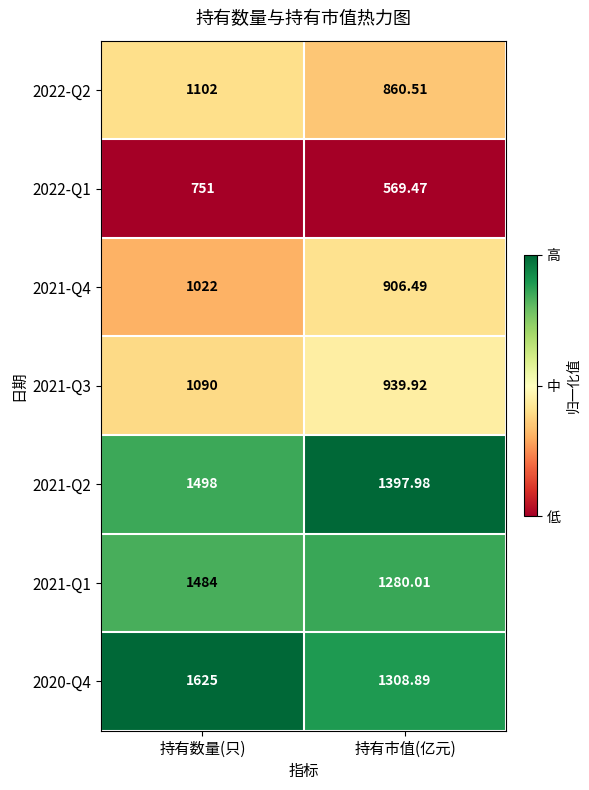

Count the number of categories in the chart.

2